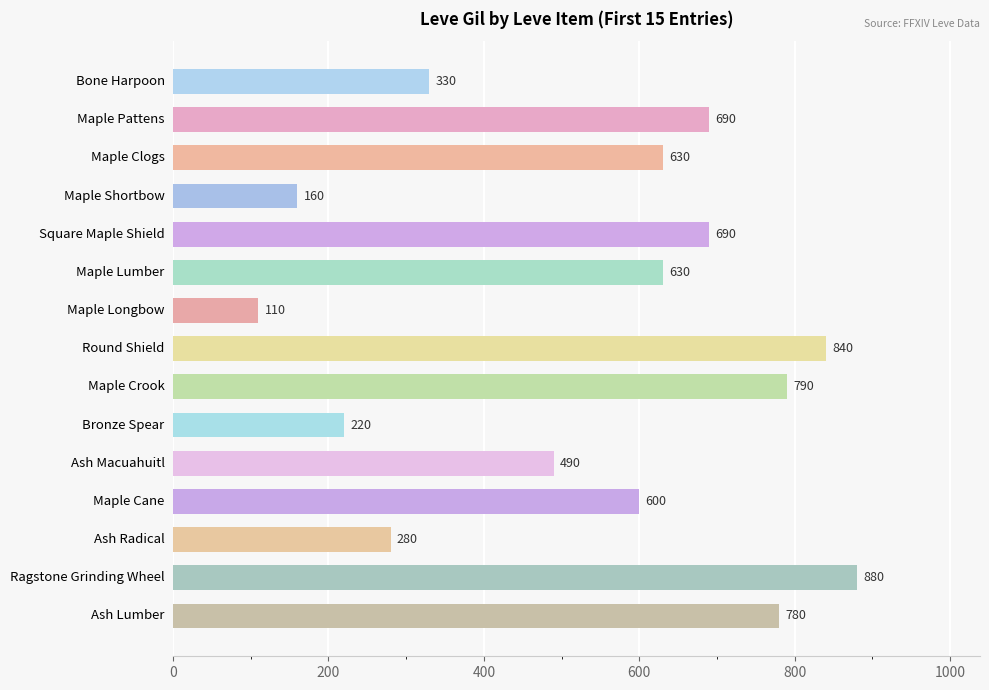

The value at Bone Harpoon is 330. True or false?

True